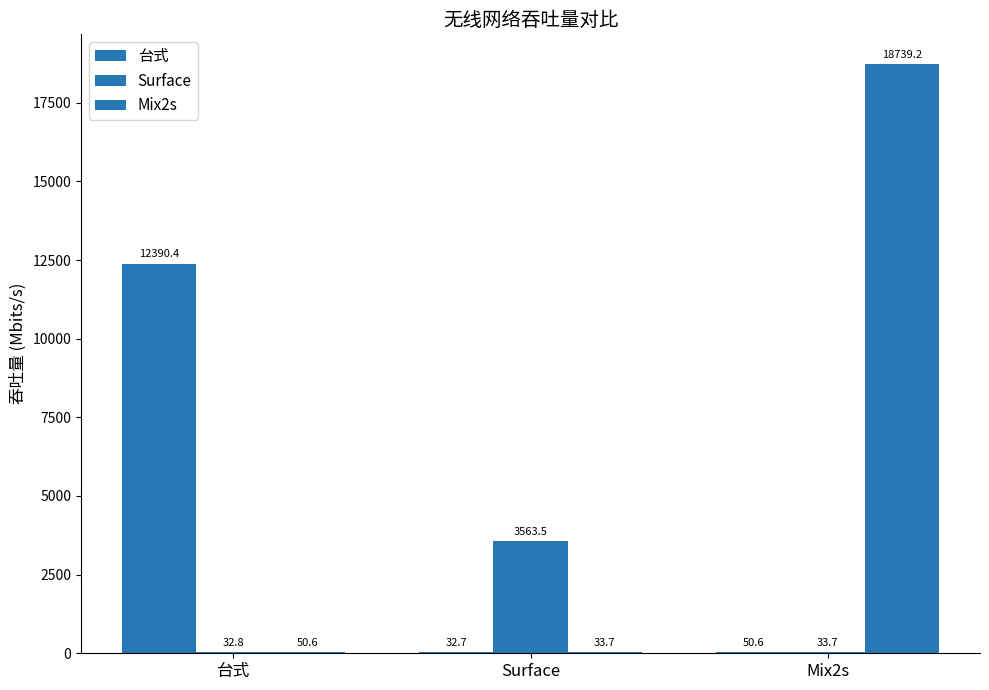

At which label does 台式 first exceed 50?

台式